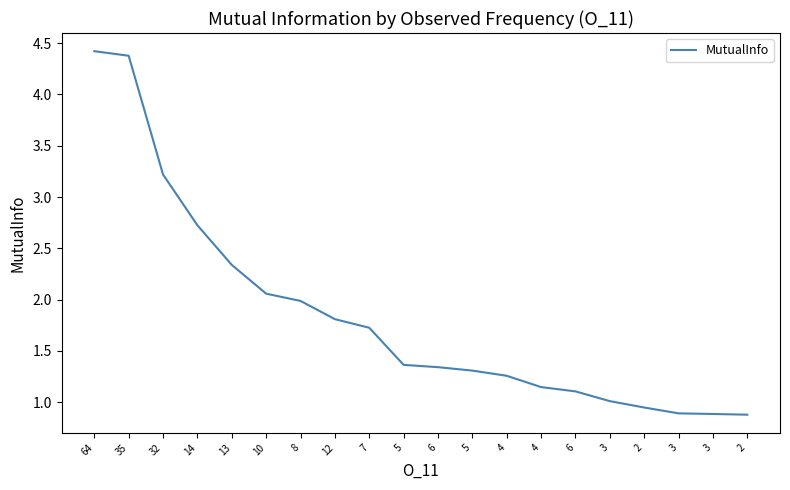

The value at 6 is 1.7. True or false?

False